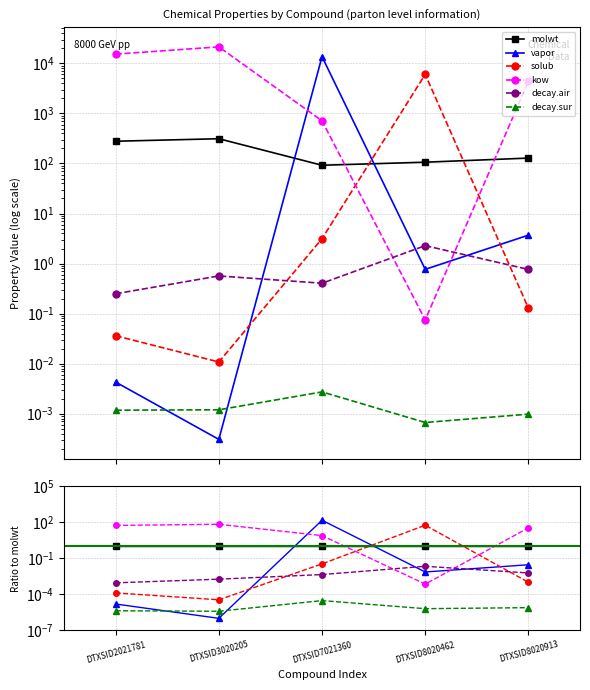

How many lines are shown in the chart?

6